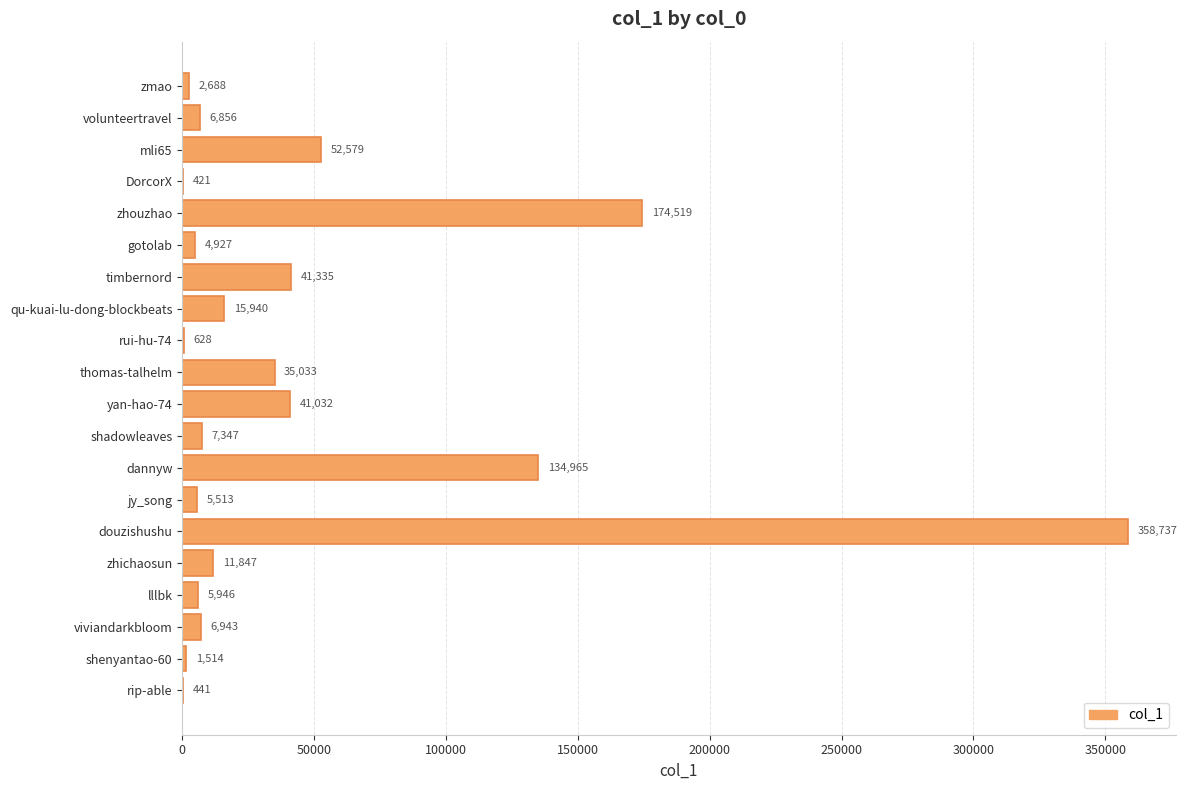

Reading top to bottom, list all the values displayed in this chart.

zmao=2688	volunteertravel=6856	mli65=52579	DorcorX=421	zhouzhao=174519	gotolab=4927	timbernord=41335	qu-kuai-lu-dong-blockbeats=15940	rui-hu-74=628	thomas-talhelm=35033	yan-hao-74=41032	shadowleaves=7347	dannyw=134965	jy_song=5513	douzishushu=358737	zhichaosun=11847	lllbk=5946	viviandarkbloom=6943	shenyantao-60=1514	rip-able=441